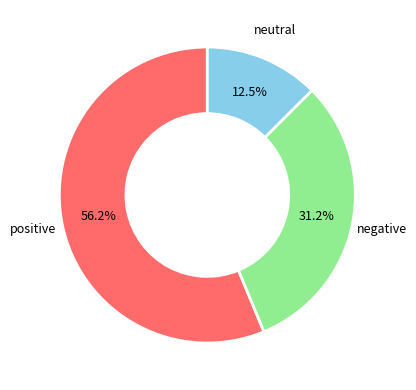

Is there any slice that represents more than half of the pie?

Yes